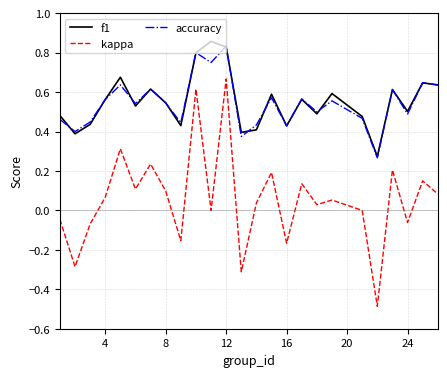

Which series has the widest spread of values?

kappa